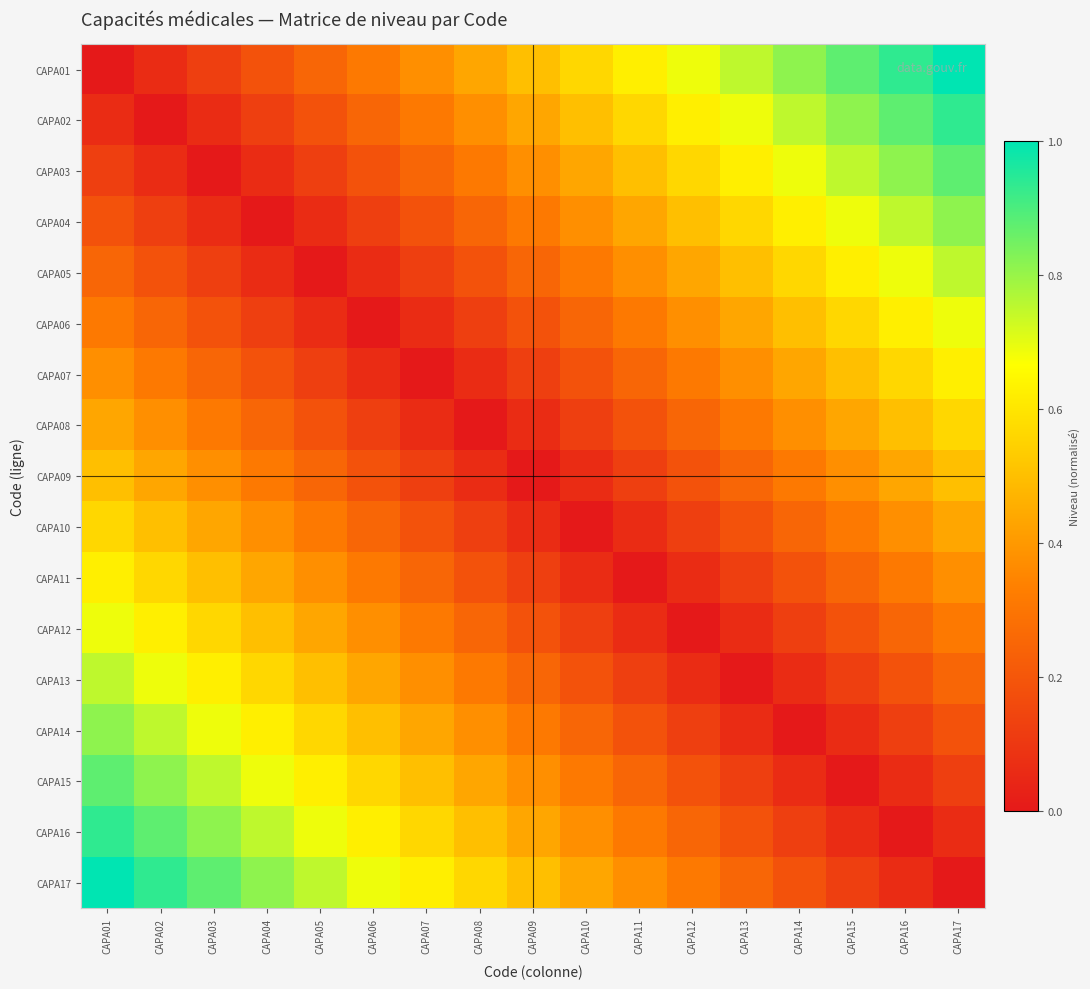

Reading left to right, what are all the values shown in this chart?

CAPA01: CAPA01=0.0	CAPA02=0.1	CAPA03=0.1	CAPA04=0.2	CAPA05=0.2	CAPA06=0.3	CAPA07=0.4	CAPA08=0.4	CAPA09=0.5	CAPA10=0.6	CAPA11=0.6	CAPA12=0.7	CAPA13=0.8	CAPA14=0.8	CAPA15=0.9	CAPA16=0.9	CAPA17=1.0
CAPA02: CAPA01=0.1	CAPA02=0.0	CAPA03=0.1	CAPA04=0.1	CAPA05=0.2	CAPA06=0.2	CAPA07=0.3	CAPA08=0.4	CAPA09=0.4	CAPA10=0.5	CAPA11=0.6	CAPA12=0.6	CAPA13=0.7	CAPA14=0.8	CAPA15=0.8	CAPA16=0.9	CAPA17=0.9
CAPA03: CAPA01=0.1	CAPA02=0.1	CAPA03=0.0	CAPA04=0.1	CAPA05=0.1	CAPA06=0.2	CAPA07=0.2	CAPA08=0.3	CAPA09=0.4	CAPA10=0.4	CAPA11=0.5	CAPA12=0.6	CAPA13=0.6	CAPA14=0.7	CAPA15=0.8	CAPA16=0.8	CAPA17=0.9
CAPA04: CAPA01=0.2	CAPA02=0.1	CAPA03=0.1	CAPA04=0.0	CAPA05=0.1	CAPA06=0.1	CAPA07=0.2	CAPA08=0.2	CAPA09=0.3	CAPA10=0.4	CAPA11=0.4	CAPA12=0.5	CAPA13=0.6	CAPA14=0.6	CAPA15=0.7	CAPA16=0.8	CAPA17=0.8
CAPA05: CAPA01=0.2	CAPA02=0.2	CAPA03=0.1	CAPA04=0.1	CAPA05=0.0	CAPA06=0.1	CAPA07=0.1	CAPA08=0.2	CAPA09=0.2	CAPA10=0.3	CAPA11=0.4	CAPA12=0.4	CAPA13=0.5	CAPA14=0.6	CAPA15=0.6	CAPA16=0.7	CAPA17=0.8
CAPA06: CAPA01=0.3	CAPA02=0.2	CAPA03=0.2	CAPA04=0.1	CAPA05=0.1	CAPA06=0.0	CAPA07=0.1	CAPA08=0.1	CAPA09=0.2	CAPA10=0.2	CAPA11=0.3	CAPA12=0.4	CAPA13=0.4	CAPA14=0.5	CAPA15=0.6	CAPA16=0.6	CAPA17=0.7
CAPA07: CAPA01=0.4	CAPA02=0.3	CAPA03=0.2	CAPA04=0.2	CAPA05=0.1	CAPA06=0.1	CAPA07=0.0	CAPA08=0.1	CAPA09=0.1	CAPA10=0.2	CAPA11=0.2	CAPA12=0.3	CAPA13=0.4	CAPA14=0.4	CAPA15=0.5	CAPA16=0.6	CAPA17=0.6
CAPA08: CAPA01=0.4	CAPA02=0.4	CAPA03=0.3	CAPA04=0.2	CAPA05=0.2	CAPA06=0.1	CAPA07=0.1	CAPA08=0.0	CAPA09=0.1	CAPA10=0.1	CAPA11=0.2	CAPA12=0.2	CAPA13=0.3	CAPA14=0.4	CAPA15=0.4	CAPA16=0.5	CAPA17=0.6
CAPA09: CAPA01=0.5	CAPA02=0.4	CAPA03=0.4	CAPA04=0.3	CAPA05=0.2	CAPA06=0.2	CAPA07=0.1	CAPA08=0.1	CAPA09=0.0	CAPA10=0.1	CAPA11=0.1	CAPA12=0.2	CAPA13=0.2	CAPA14=0.3	CAPA15=0.4	CAPA16=0.4	CAPA17=0.5
CAPA10: CAPA01=0.6	CAPA02=0.5	CAPA03=0.4	CAPA04=0.4	CAPA05=0.3	CAPA06=0.2	CAPA07=0.2	CAPA08=0.1	CAPA09=0.1	CAPA10=0.0	CAPA11=0.1	CAPA12=0.1	CAPA13=0.2	CAPA14=0.2	CAPA15=0.3	CAPA16=0.4	CAPA17=0.4
CAPA11: CAPA01=0.6	CAPA02=0.6	CAPA03=0.5	CAPA04=0.4	CAPA05=0.4	CAPA06=0.3	CAPA07=0.2	CAPA08=0.2	CAPA09=0.1	CAPA10=0.1	CAPA11=0.0	CAPA12=0.1	CAPA13=0.1	CAPA14=0.2	CAPA15=0.2	CAPA16=0.3	CAPA17=0.4
CAPA12: CAPA01=0.7	CAPA02=0.6	CAPA03=0.6	CAPA04=0.5	CAPA05=0.4	CAPA06=0.4	CAPA07=0.3	CAPA08=0.2	CAPA09=0.2	CAPA10=0.1	CAPA11=0.1	CAPA12=0.0	CAPA13=0.1	CAPA14=0.1	CAPA15=0.2	CAPA16=0.2	CAPA17=0.3
CAPA13: CAPA01=0.8	CAPA02=0.7	CAPA03=0.6	CAPA04=0.6	CAPA05=0.5	CAPA06=0.4	CAPA07=0.4	CAPA08=0.3	CAPA09=0.2	CAPA10=0.2	CAPA11=0.1	CAPA12=0.1	CAPA13=0.0	CAPA14=0.1	CAPA15=0.1	CAPA16=0.2	CAPA17=0.2
CAPA14: CAPA01=0.8	CAPA02=0.8	CAPA03=0.7	CAPA04=0.6	CAPA05=0.6	CAPA06=0.5	CAPA07=0.4	CAPA08=0.4	CAPA09=0.3	CAPA10=0.2	CAPA11=0.2	CAPA12=0.1	CAPA13=0.1	CAPA14=0.0	CAPA15=0.1	CAPA16=0.1	CAPA17=0.2
CAPA15: CAPA01=0.9	CAPA02=0.8	CAPA03=0.8	CAPA04=0.7	CAPA05=0.6	CAPA06=0.6	CAPA07=0.5	CAPA08=0.4	CAPA09=0.4	CAPA10=0.3	CAPA11=0.2	CAPA12=0.2	CAPA13=0.1	CAPA14=0.1	CAPA15=0.0	CAPA16=0.1	CAPA17=0.1
CAPA16: CAPA01=0.9	CAPA02=0.9	CAPA03=0.8	CAPA04=0.8	CAPA05=0.7	CAPA06=0.6	CAPA07=0.6	CAPA08=0.5	CAPA09=0.4	CAPA10=0.4	CAPA11=0.3	CAPA12=0.2	CAPA13=0.2	CAPA14=0.1	CAPA15=0.1	CAPA16=0.0	CAPA17=0.1
CAPA17: CAPA01=1.0	CAPA02=0.9	CAPA03=0.9	CAPA04=0.8	CAPA05=0.8	CAPA06=0.7	CAPA07=0.6	CAPA08=0.6	CAPA09=0.5	CAPA10=0.4	CAPA11=0.4	CAPA12=0.3	CAPA13=0.2	CAPA14=0.2	CAPA15=0.1	CAPA16=0.1	CAPA17=0.0